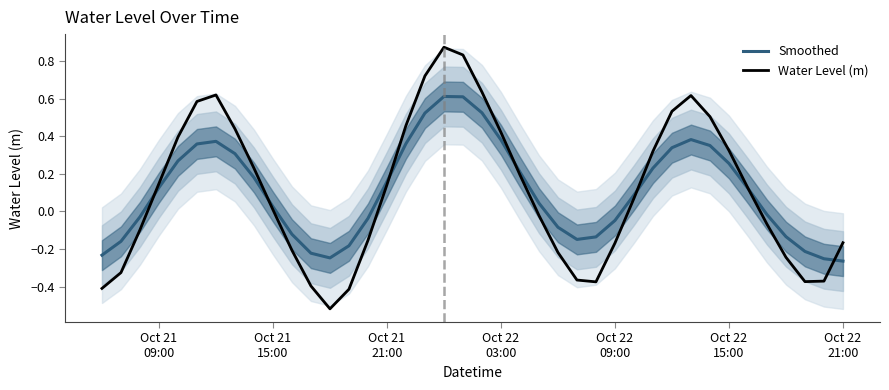

At Oct 22 09:00, list the series in order from smallest to largest.

Water Level (m), Smoothed